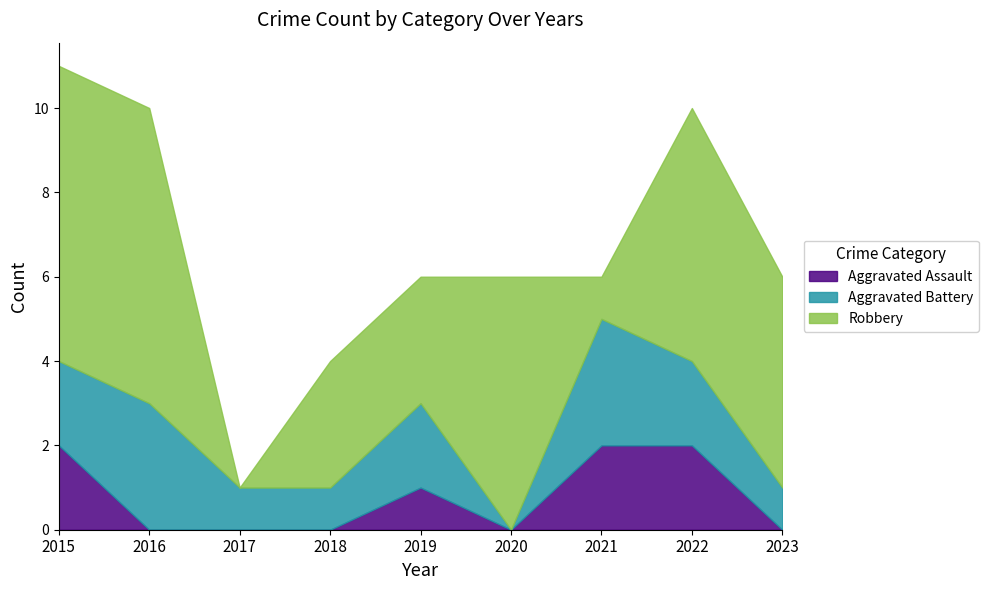

Reading right to left, list all the values displayed in this chart.

Aggravated Assault: 2023=0	2022=2	2021=2	2020=0	2019=1	2018=0	2017=0	2016=0	2015=2
Aggravated Battery: 2023=1	2022=2	2021=3	2020=0	2019=2	2018=1	2017=1	2016=3	2015=2
Robbery: 2023=5	2022=6	2021=1	2020=6	2019=3	2018=3	2017=0	2016=7	2015=7